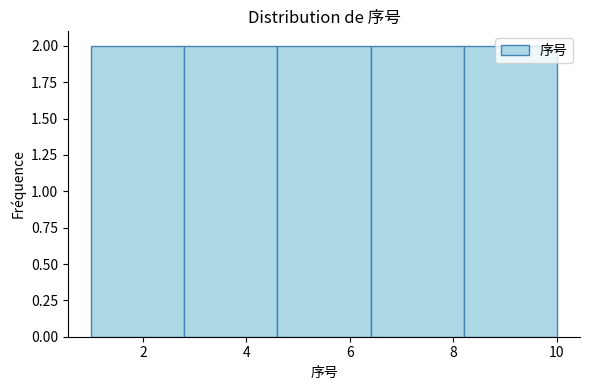

Reading left to right, list every bar in this chart as the range it spans on the x-axis followed by its height. The values are not printed on the chart, so give them approximately, as read against the axis.

1.0 to 2.8: 2
2.8 to 4.6: 2
4.6 to 6.4: 2
6.4 to 8.2: 2
8.2 to 10.0: 2